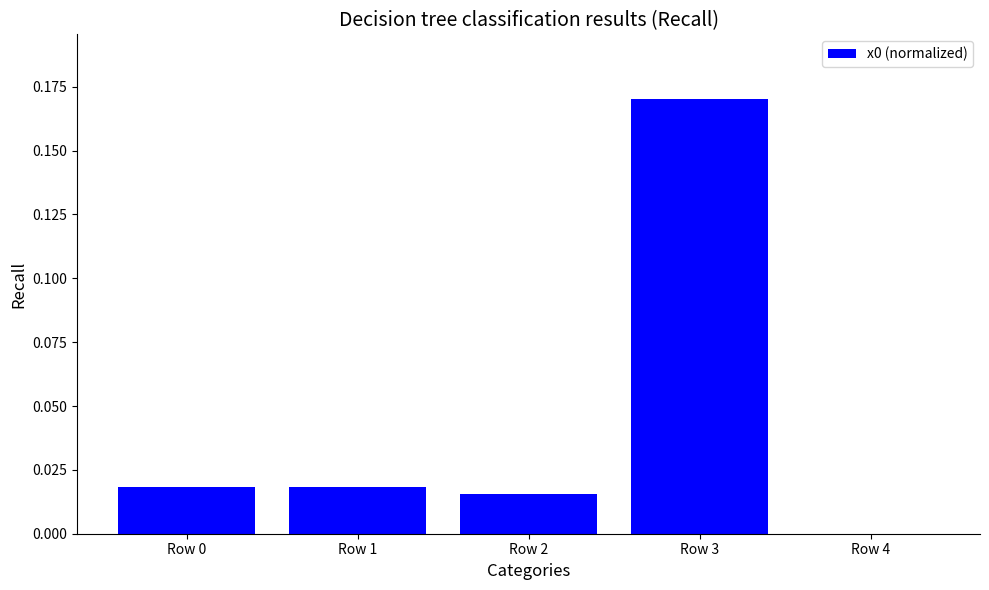

The value at Row 4 is 0.0. True or false?

True